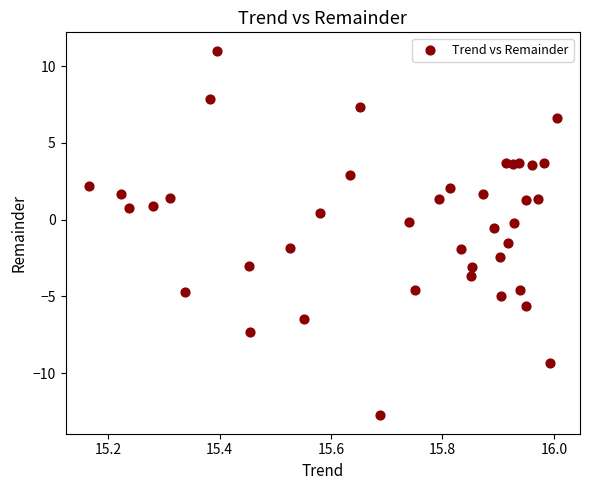

What is the range of X values (max minus min)?

0.8